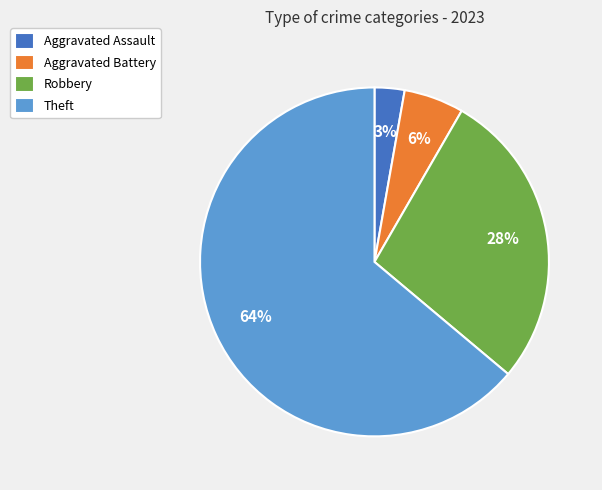

What is the largest slice in the pie chart?

Theft